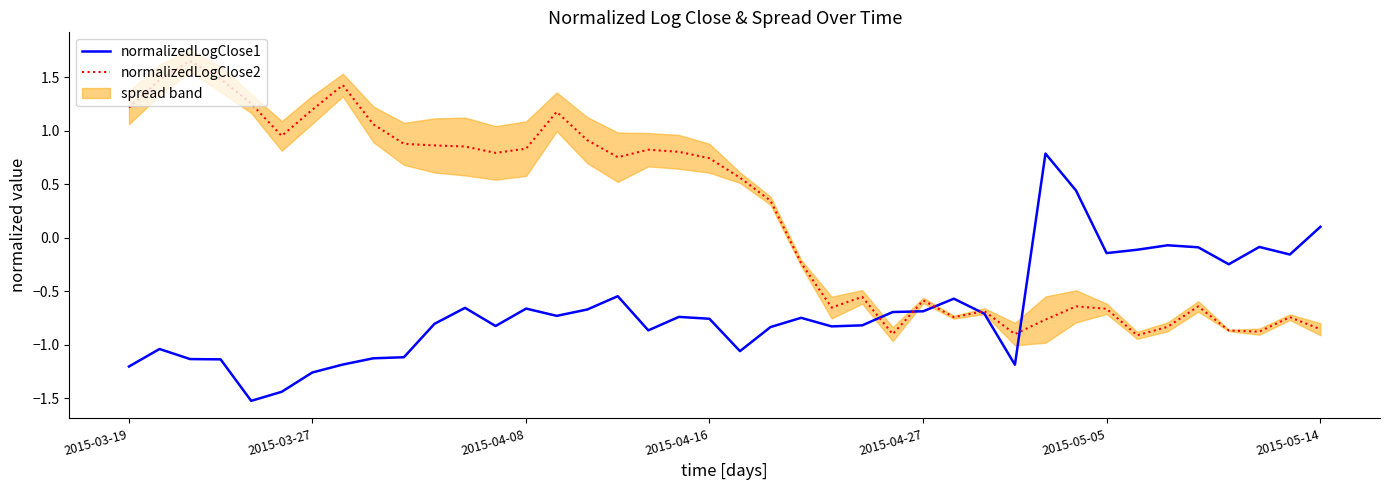

Which series has the widest spread of values?

normalizedLogClose2